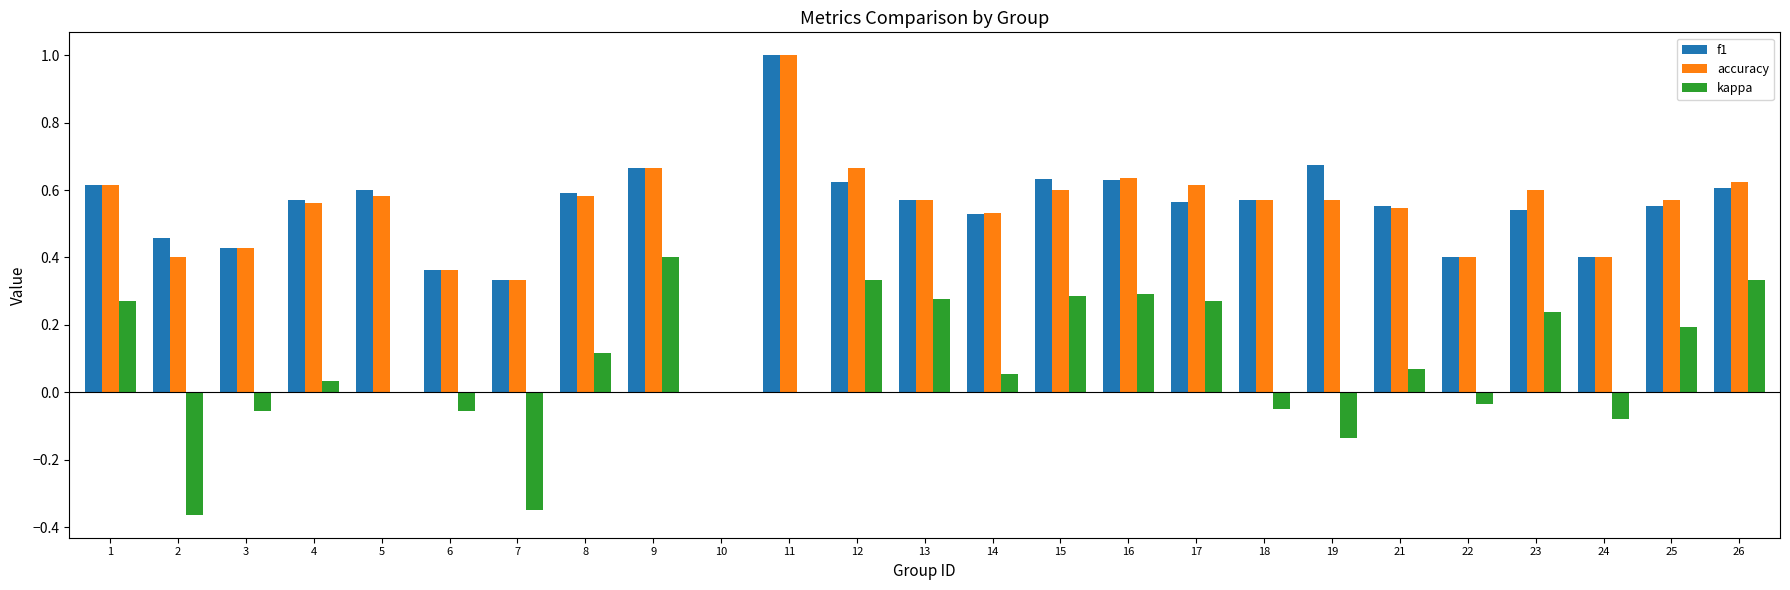

Where does the kappa series first go above 0?

1